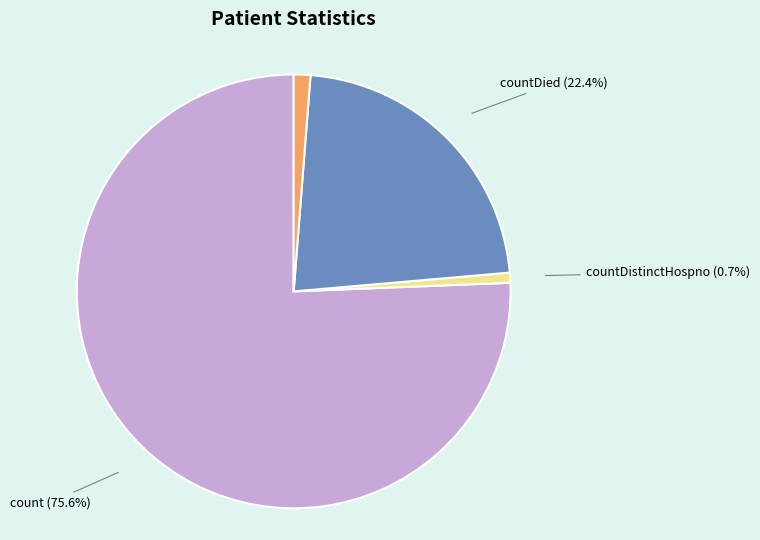

Is there a majority slice in this chart?

Yes